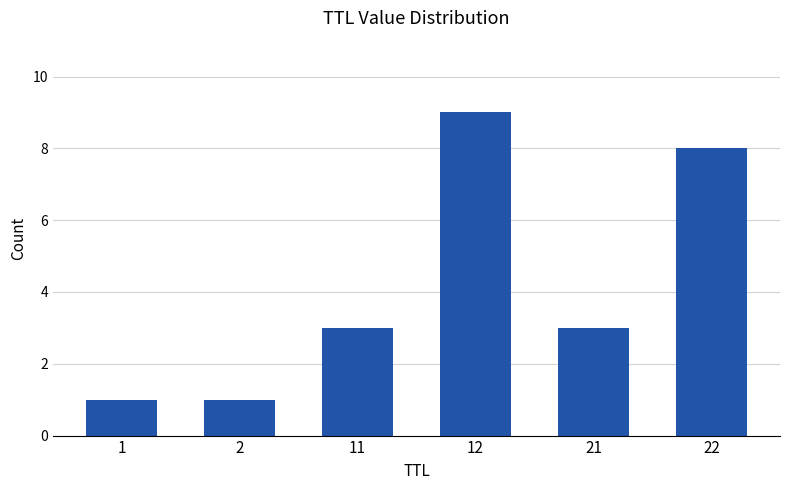

What is the maximum value shown in the chart?

9